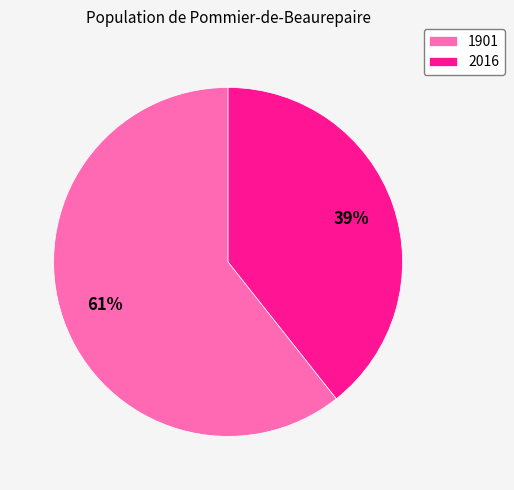

To the nearest percent, what is the average slice percentage?

50%